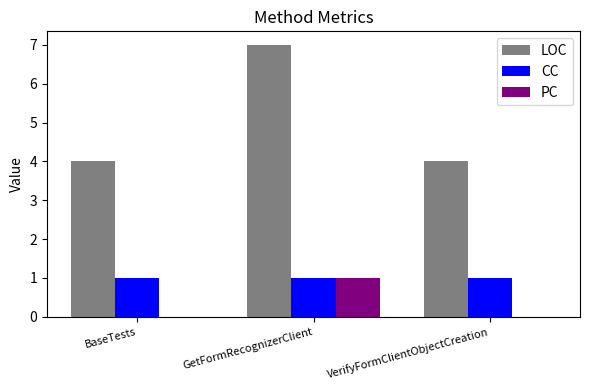

Is it true that PC equals 1 at GetFormRecognizerClient?

True